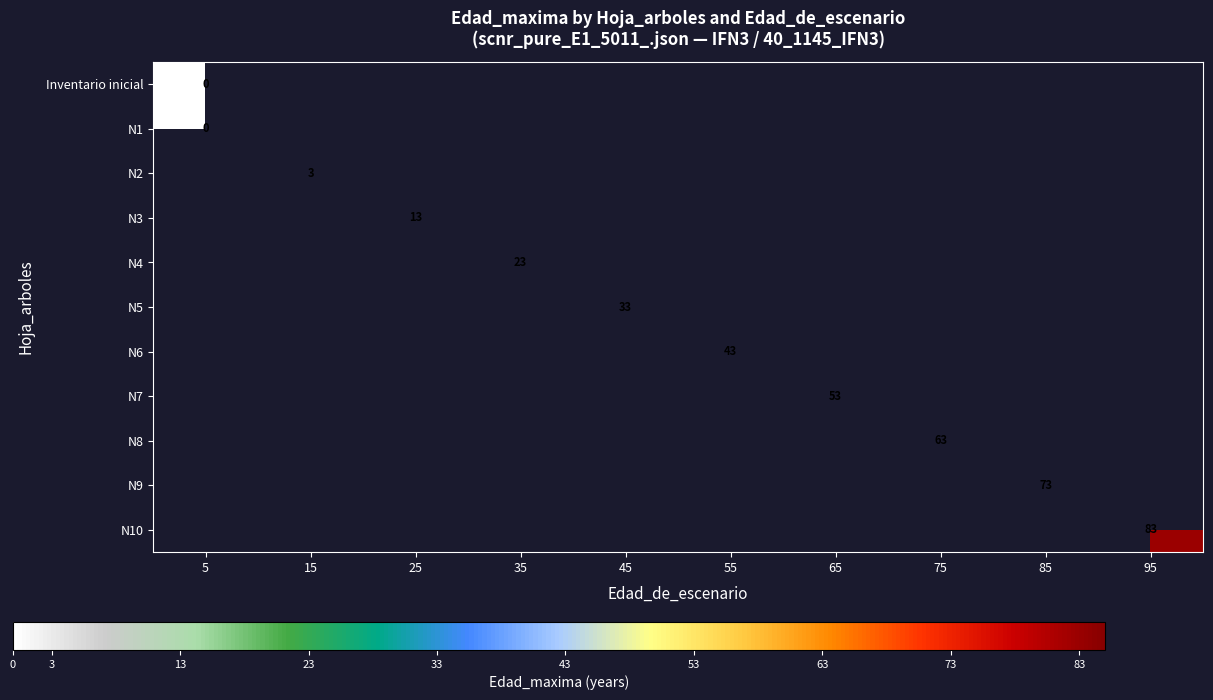

The N4 series shows 23 at 35. True or false?

True